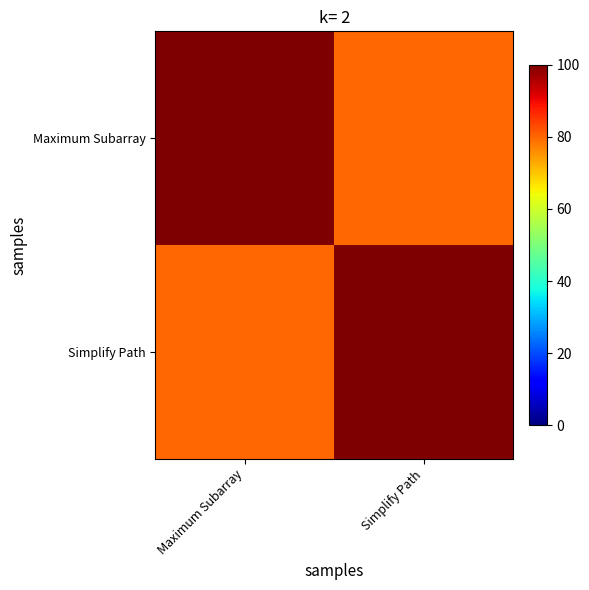

Count the number of categories in the chart.

2